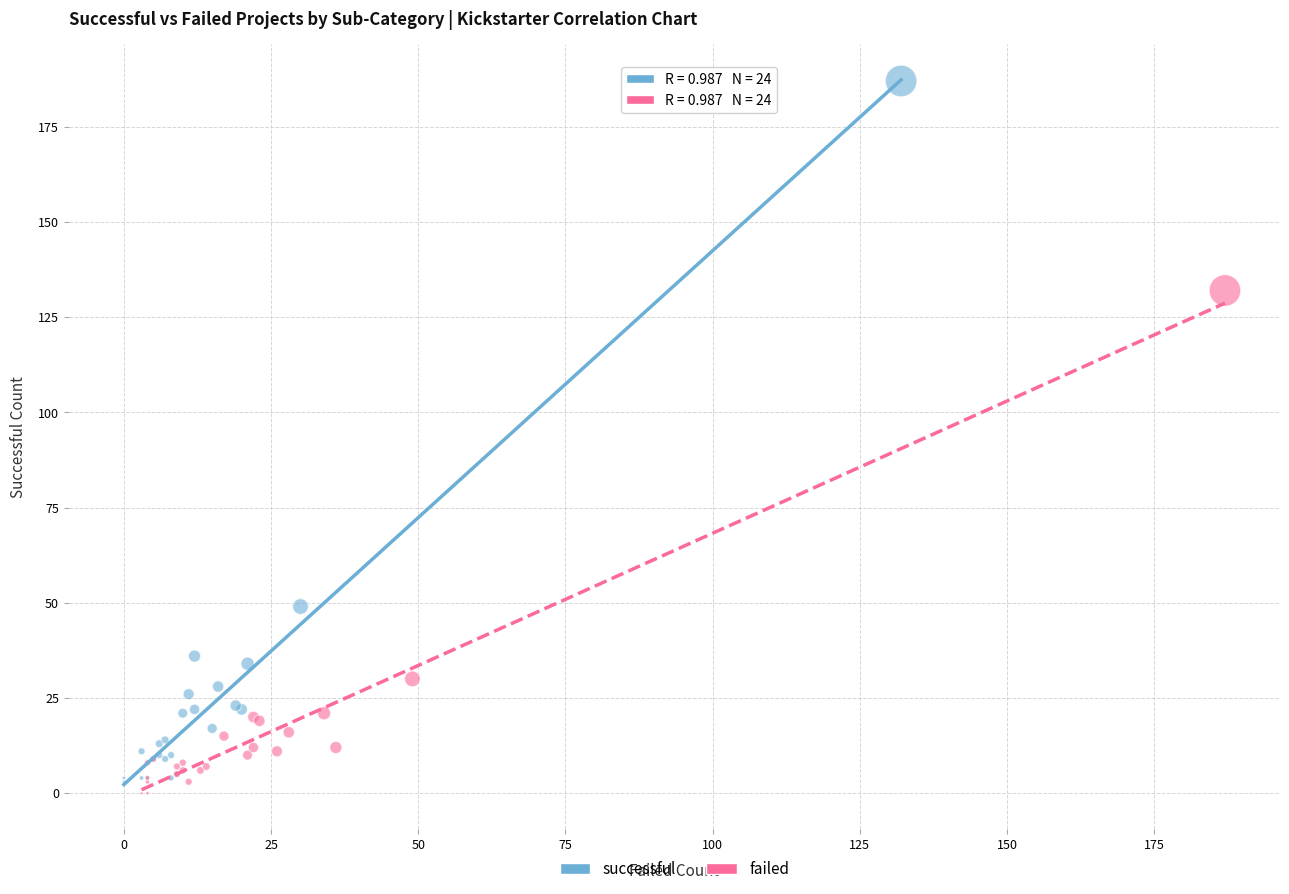

Which series reaches the maximum Y coordinate?

successful